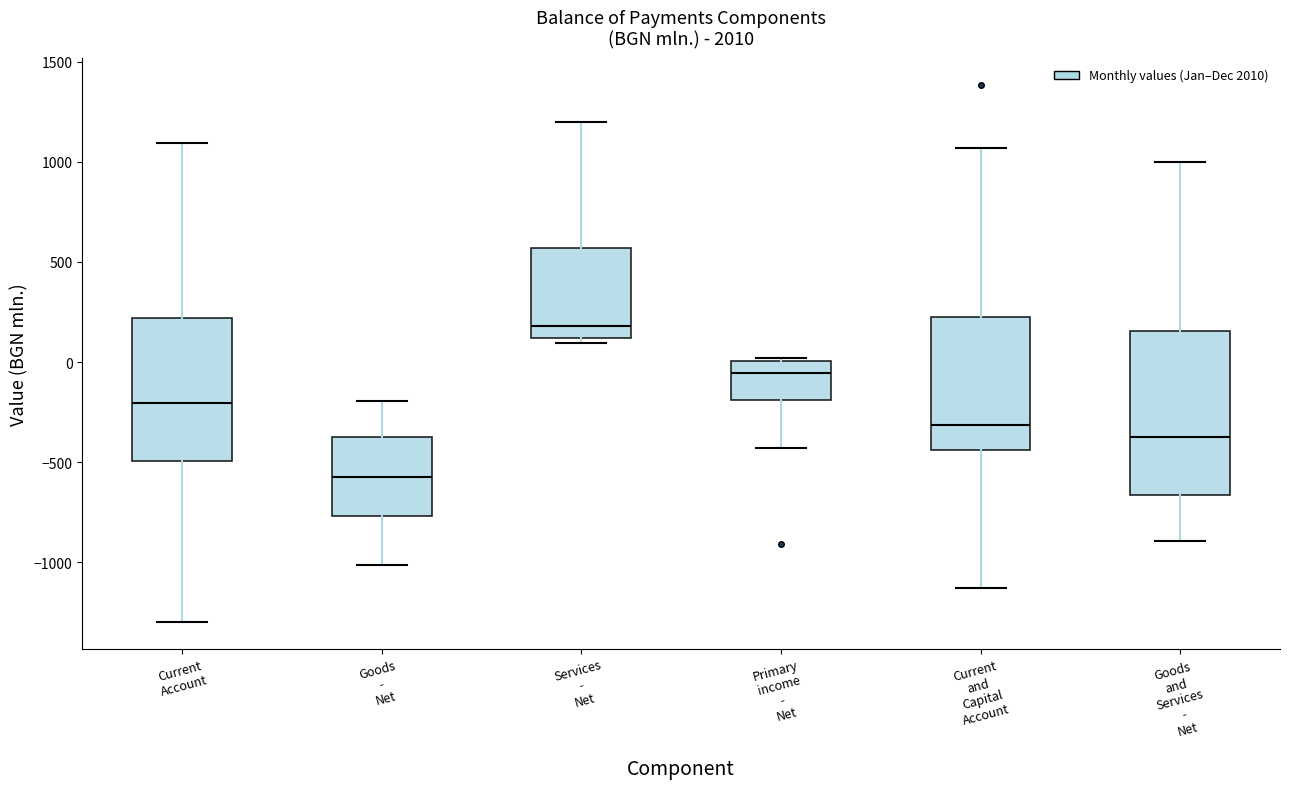

Where is the lower edge of the box for Goods and Services - Net on the y-axis? The values are not printed on the chart, so give them approximately, as read against the axis.

-650